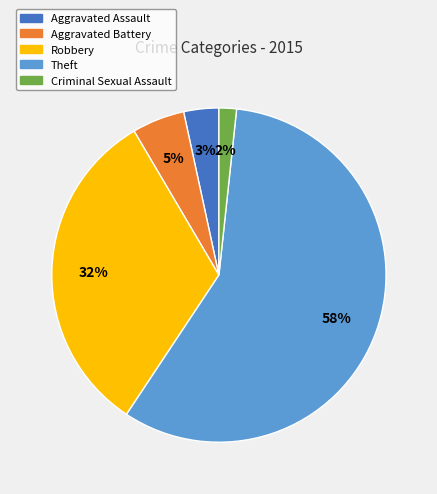

How many segments does this pie chart have?

5